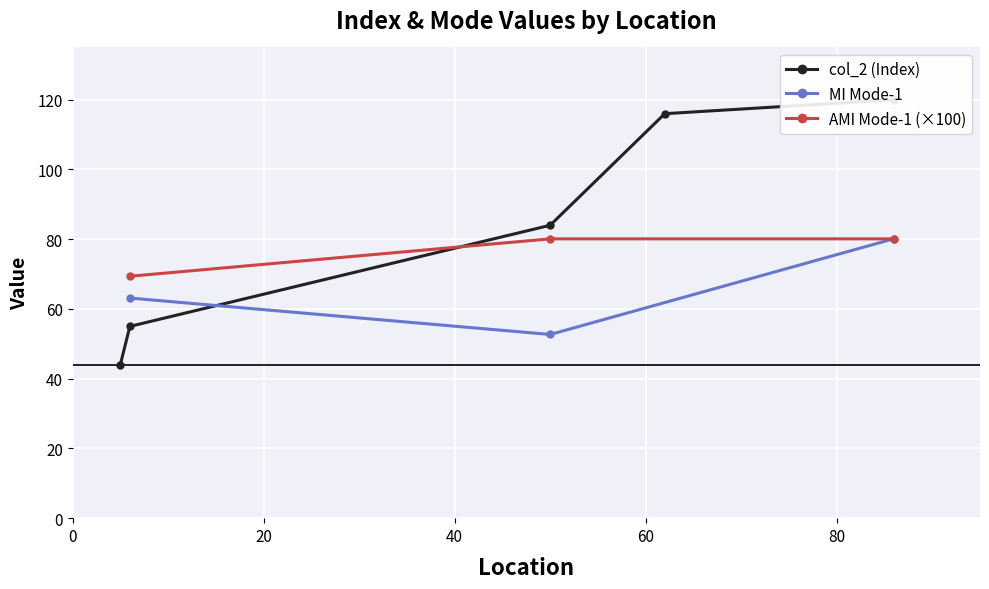

What is the value of the AMI Mode-1 (×100) point at the 3rd from the left?

80.1